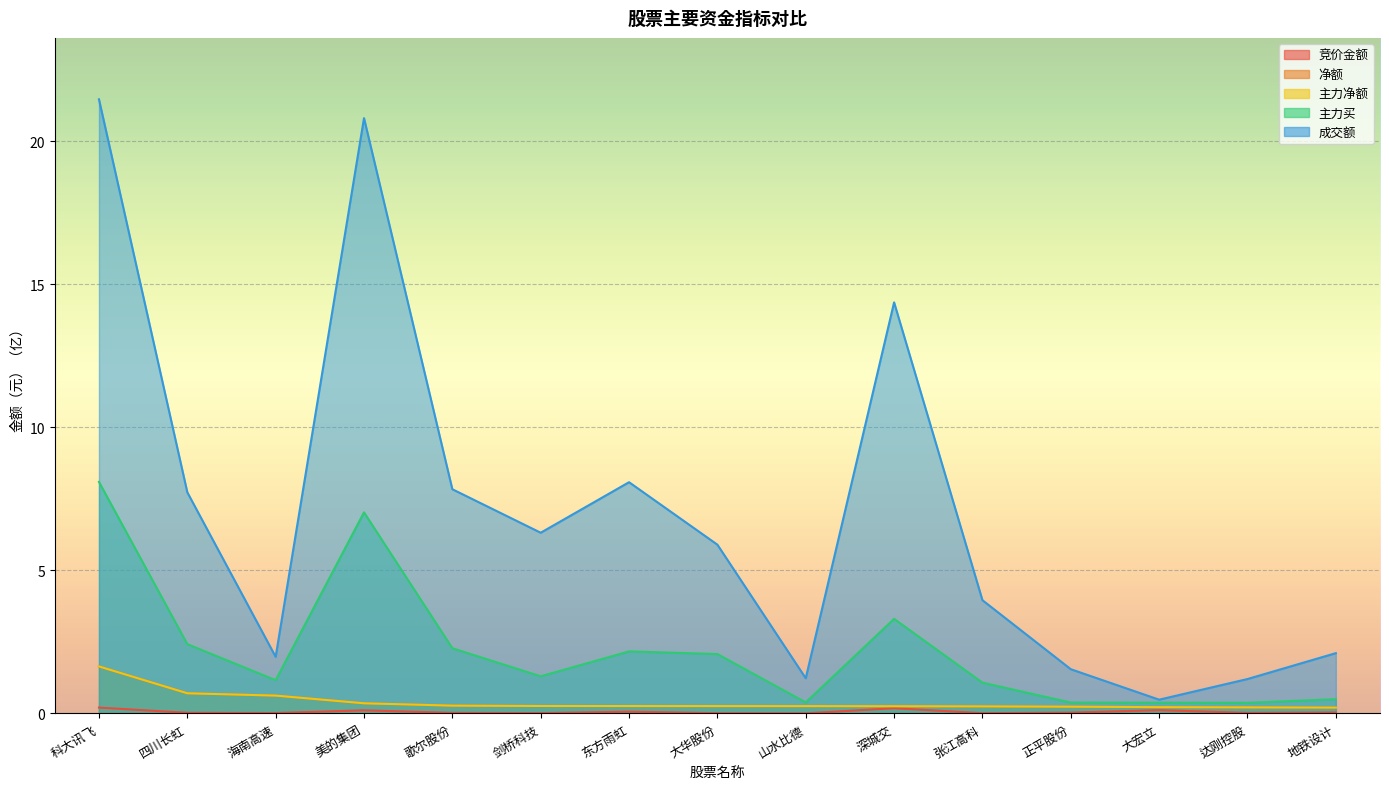

How many series are shown in this chart?

5